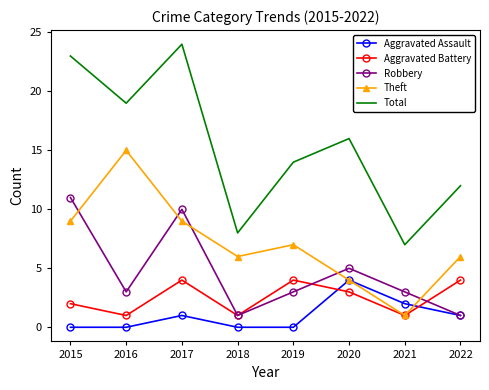

True or false: Total and Aggravated Assault intersect in this chart.

False